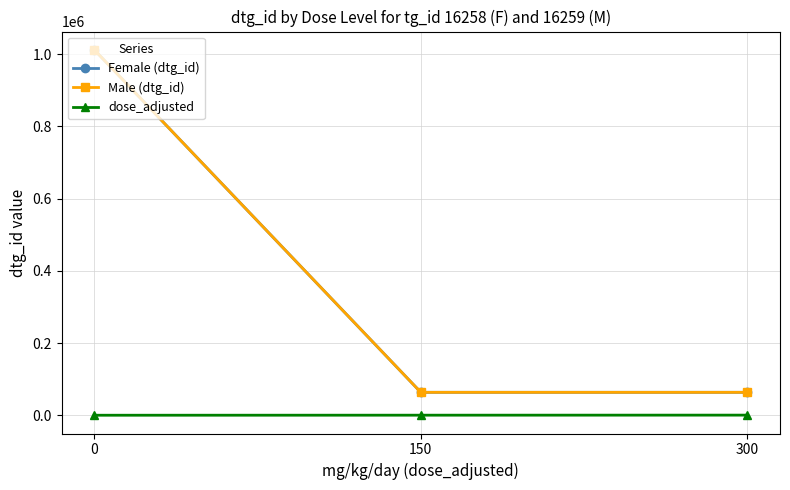

What is the difference between the Male (dtg_id) values at 300 and 150?

2